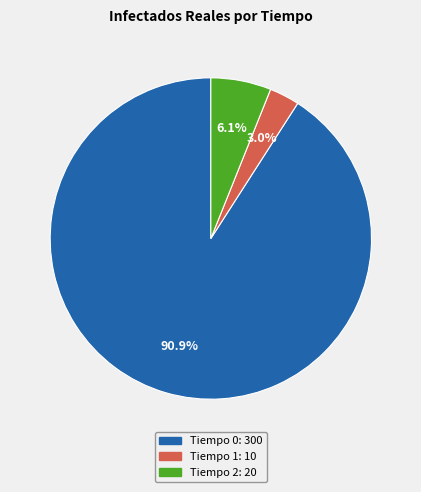

Is there a majority slice in this chart?

Yes